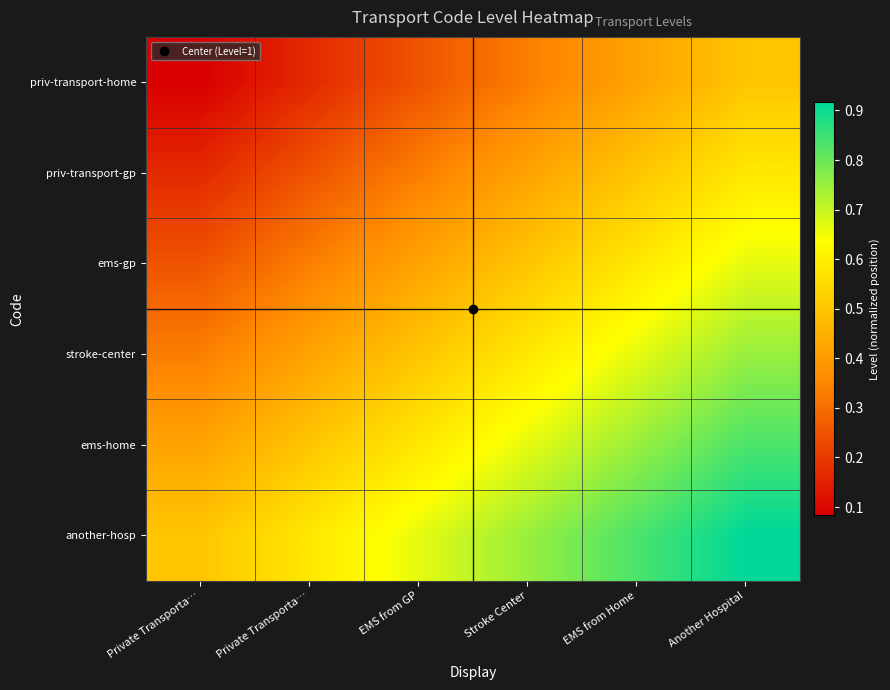

Which has a higher value, Another Hospital or Private Transporta…?

Another Hospital